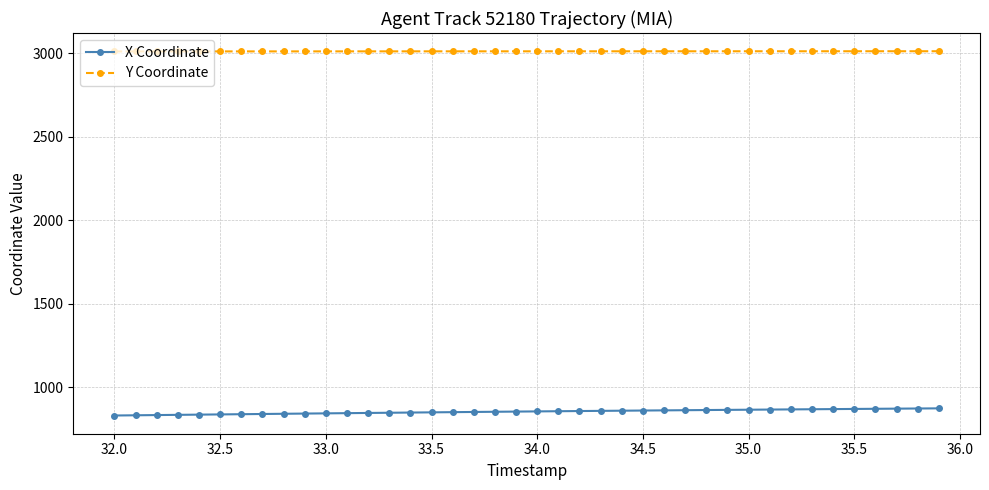

True or false: Y Coordinate and X Coordinate intersect in this chart.

False